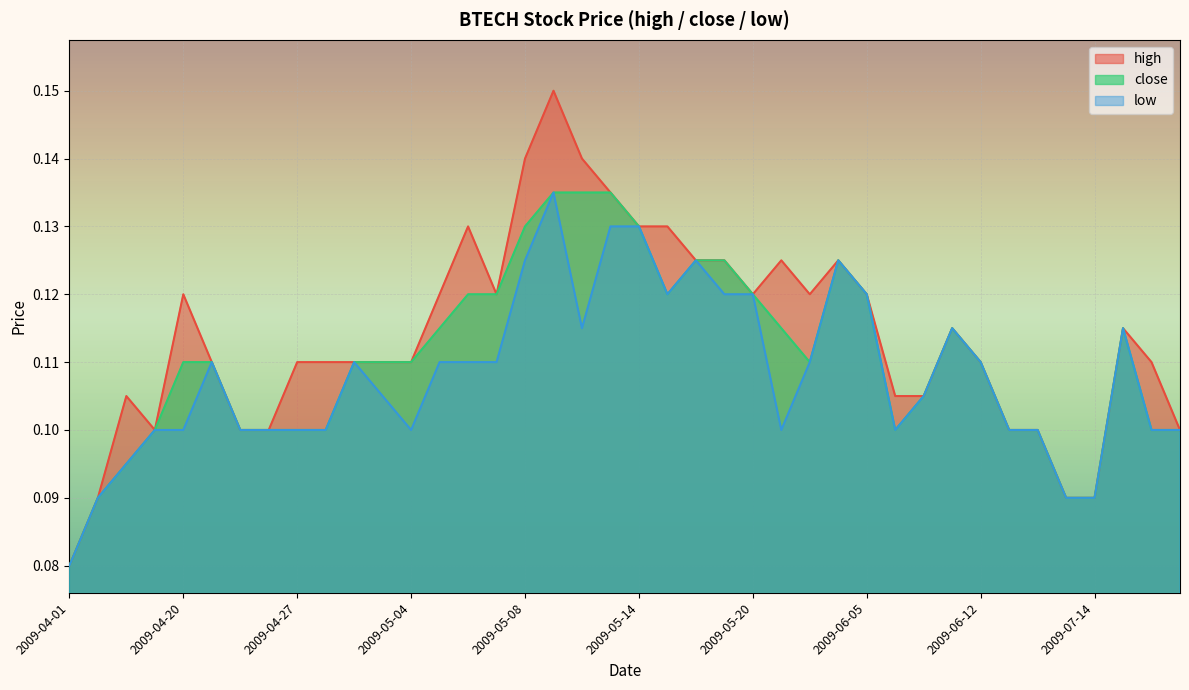

Is the value of high at 2009-05-08 greater than the value of low at 2009-04-22?

Yes